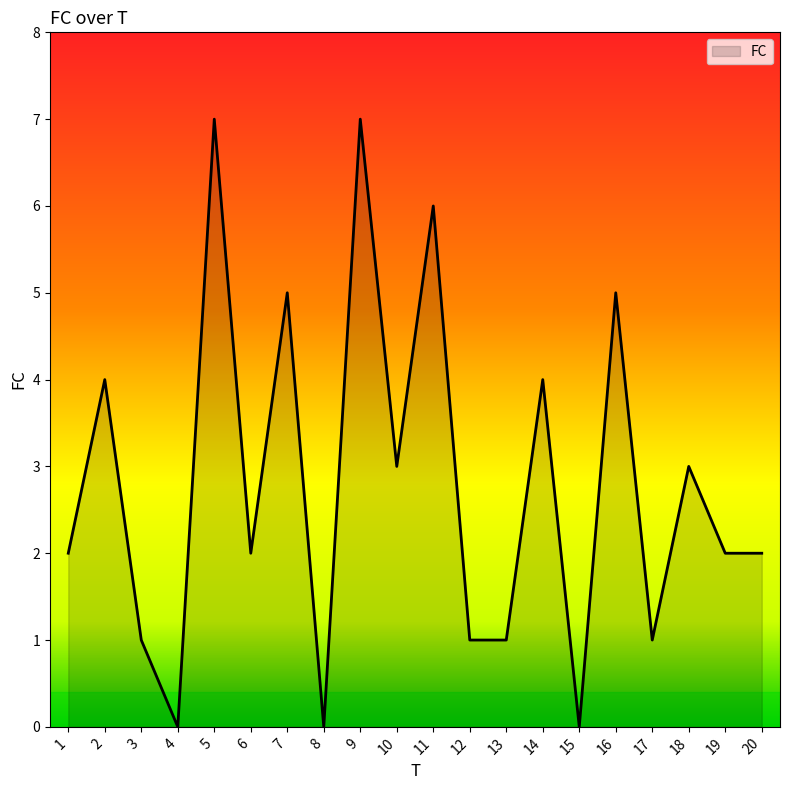

What is the approximate value at 10?

3